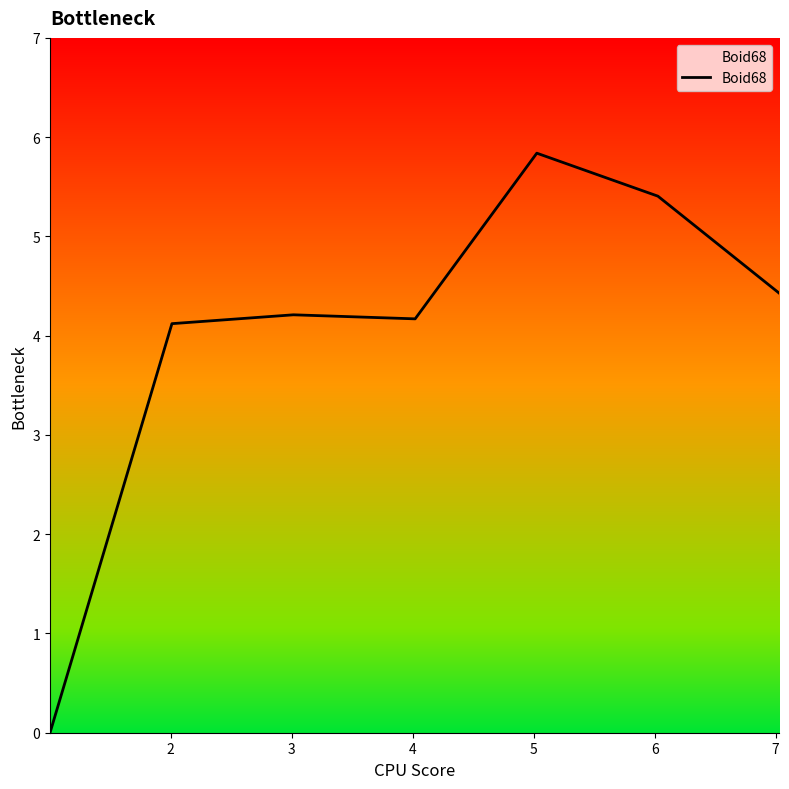

How many distinct data groups are displayed?

1